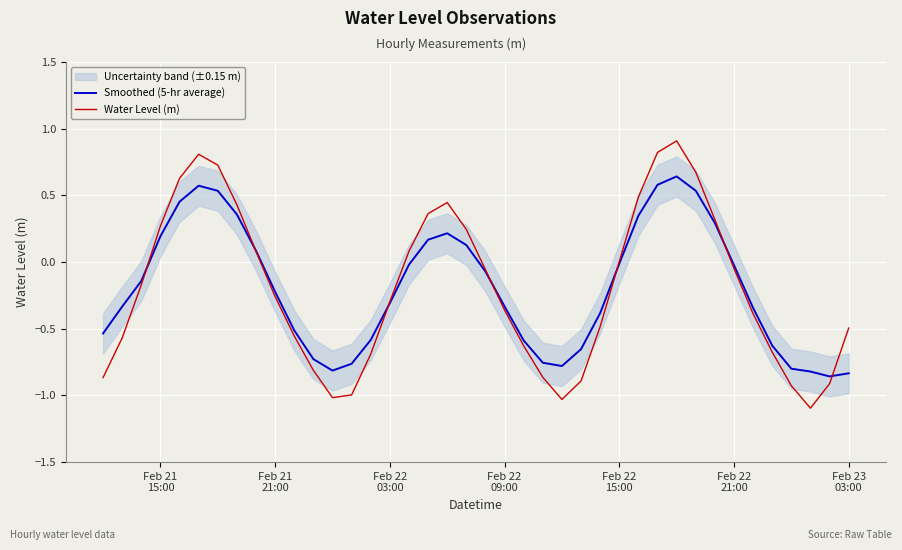

Does the chart display data point markers on the line(s)?

No